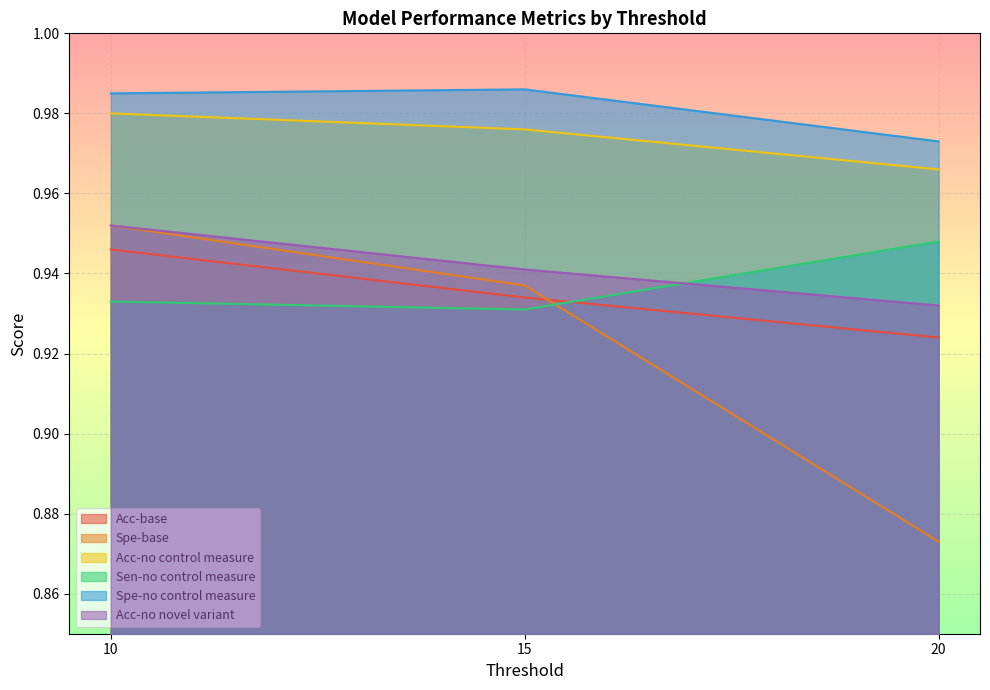

What is the greatest value displayed?

1.0